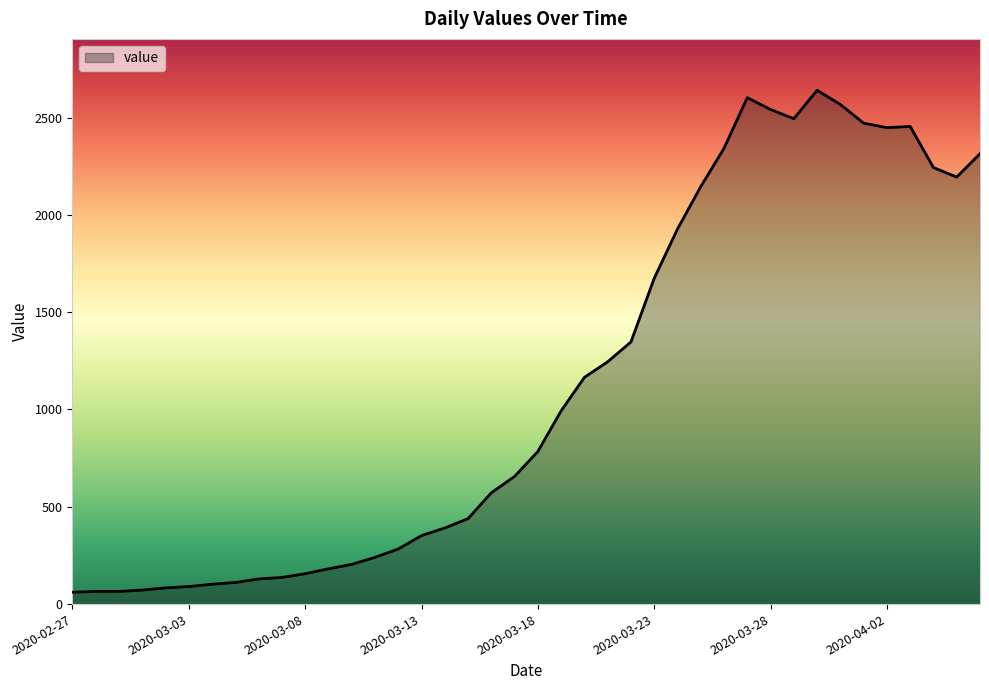

What is the difference between the maximum and minimum values?

2579